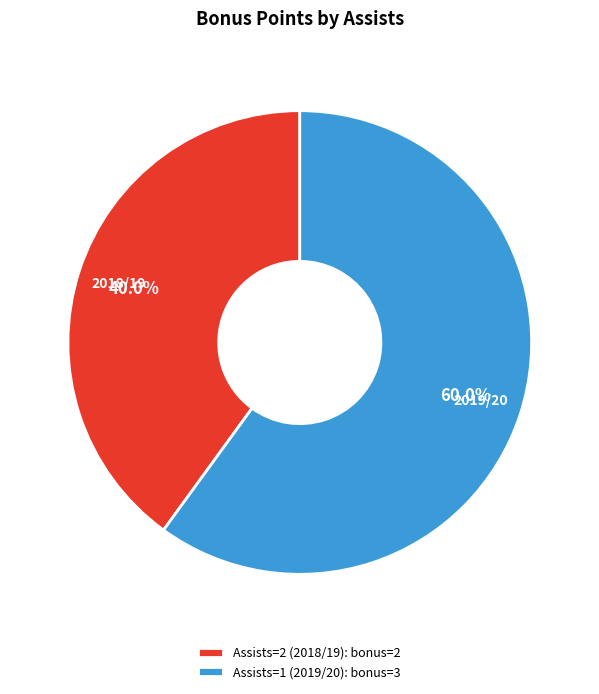

How many slices are in this pie chart?

2